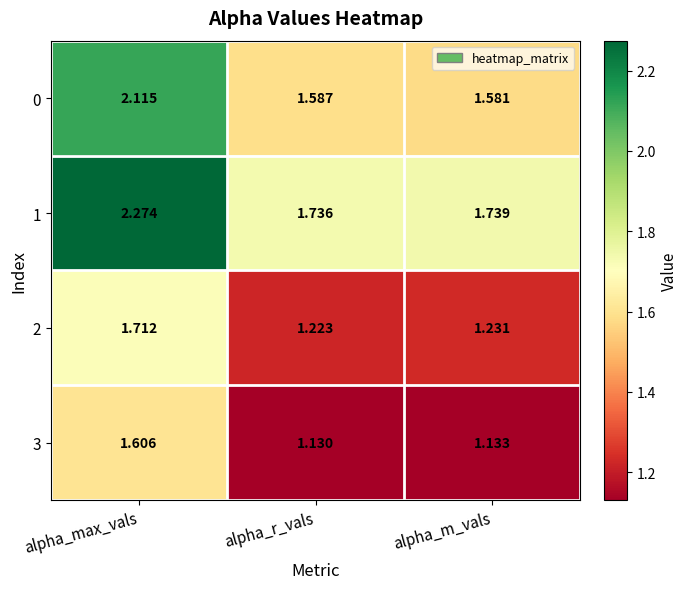

At which category does the chart reach its minimum across all series?

alpha_r_vals